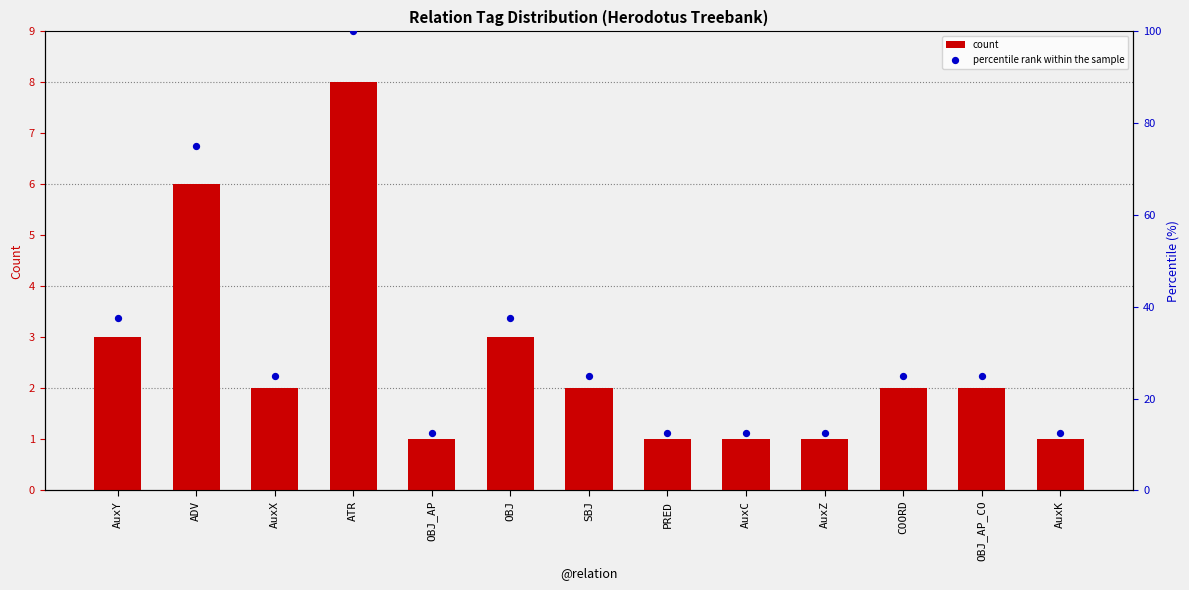

Which series has the widest spread of Y values?

percentile rank within the sample